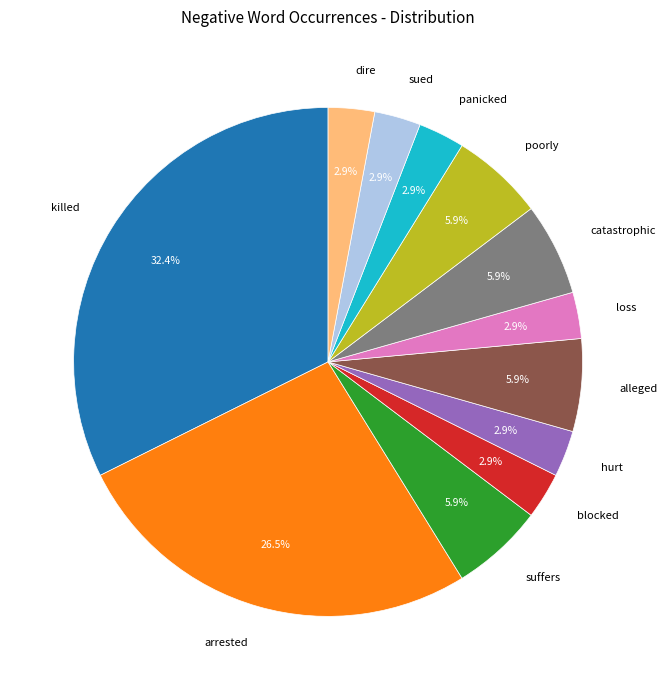

Which category has the biggest portion of the pie?

killed